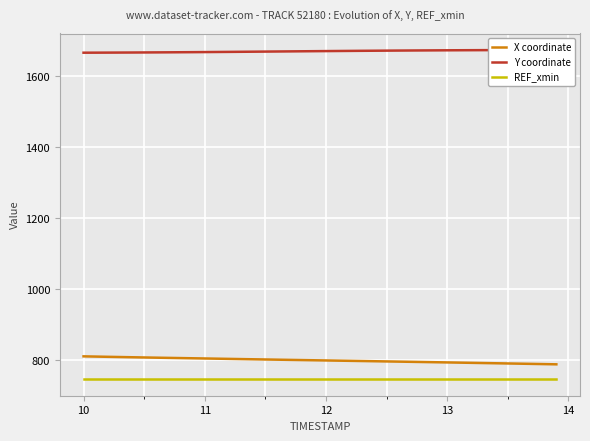

What is the minimum value for X coordinate?

788.7